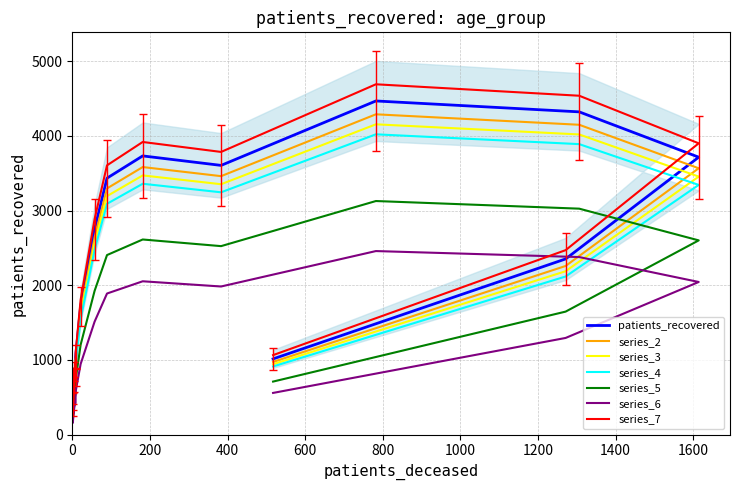

Is this an area chart (filled region under the line)?

No